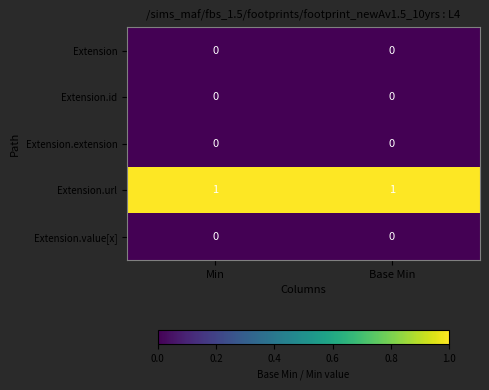

What is the spread (max minus min) of values at Base Min?

1